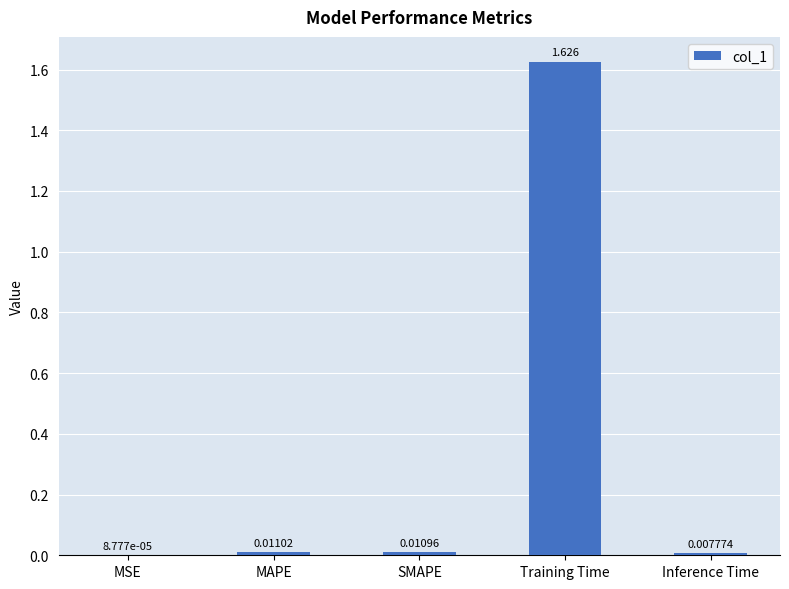

How many distinct data groups are displayed?

1